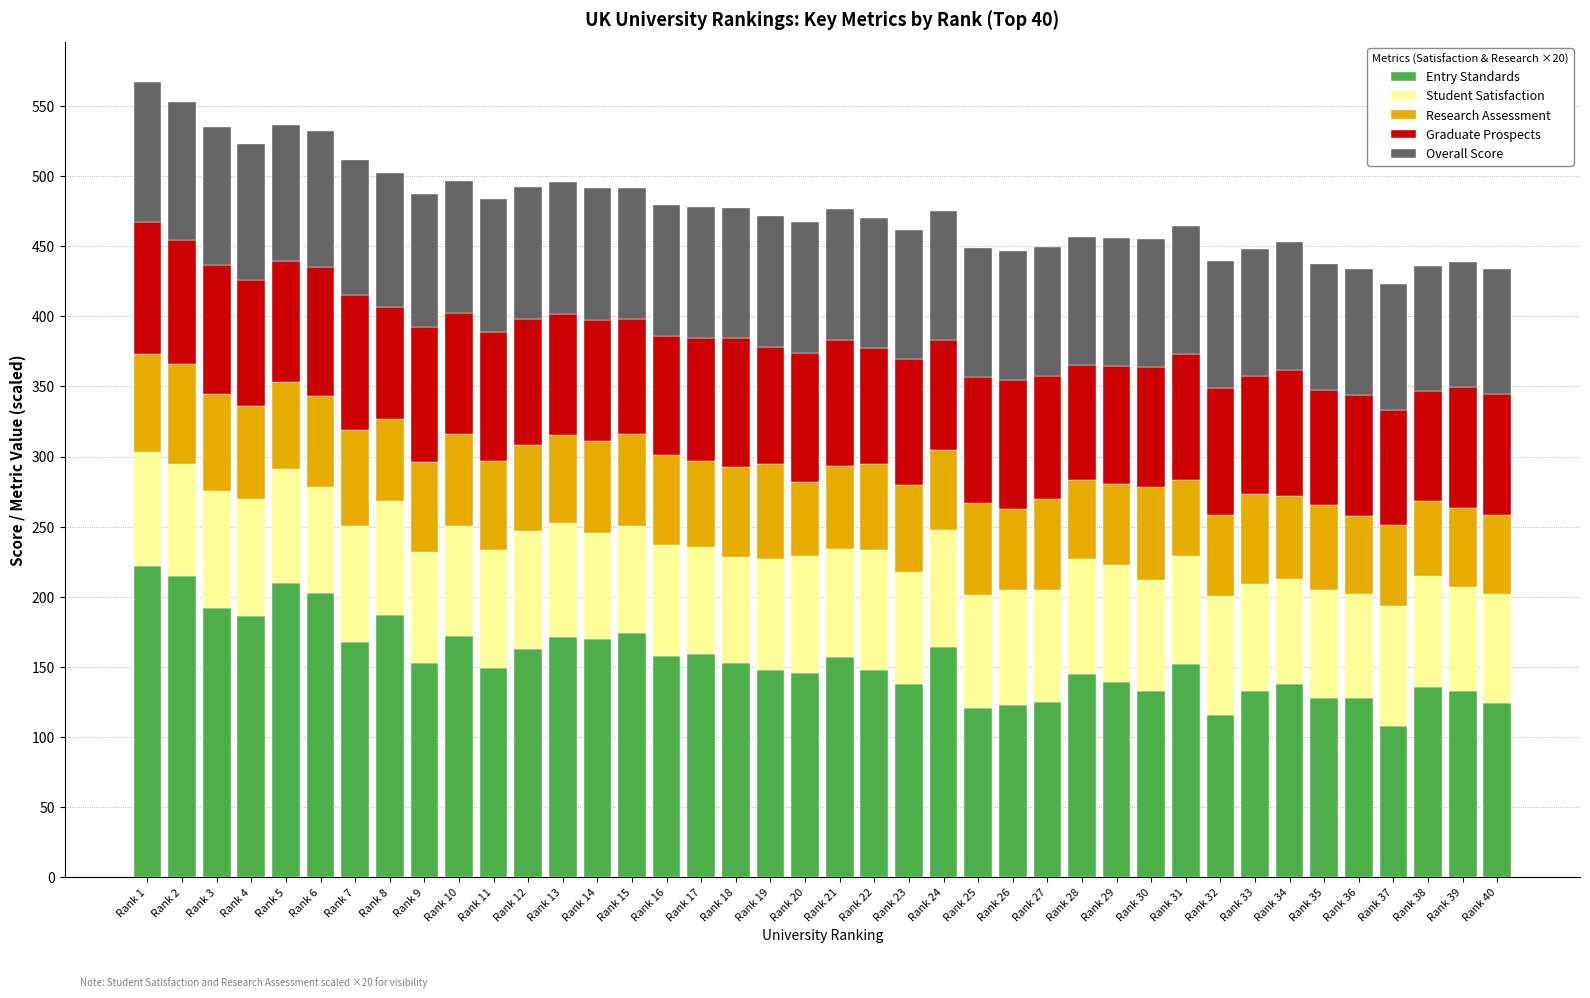

What is the total value across all series at Rank 24?

474.8